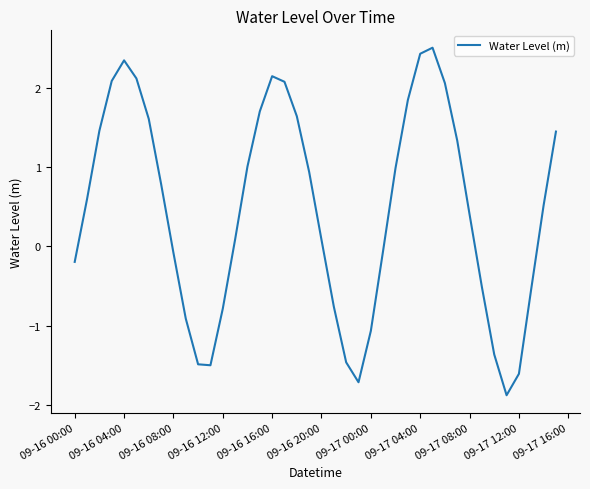

How many lines are shown in the chart?

1